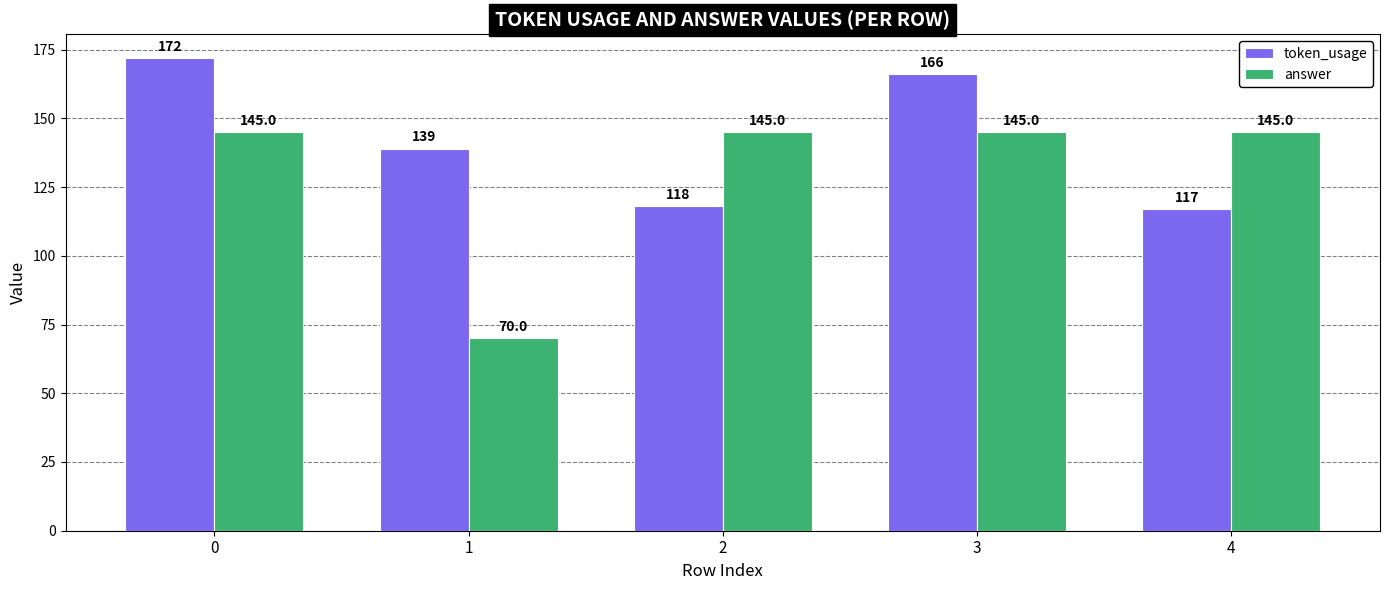

The value of token_usage at 3 is 295. True or false?

False